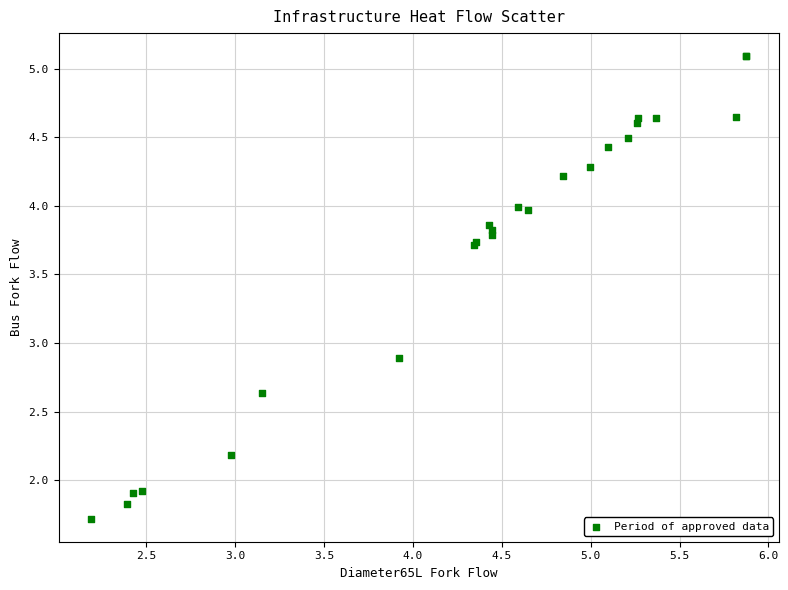

What Y value in the scatter plot is closest to 3?

2.9